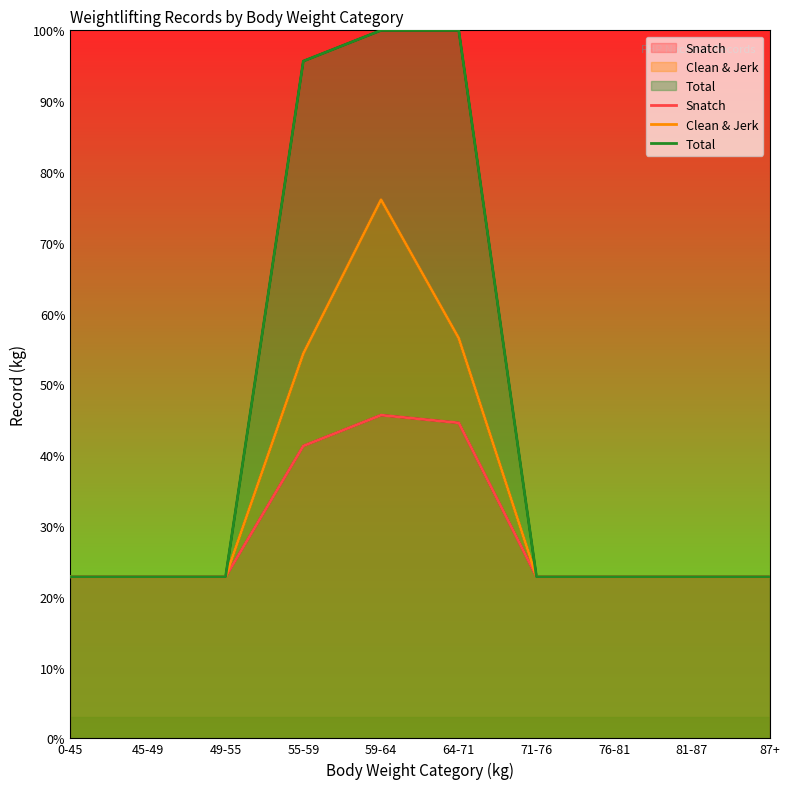

What is the difference between the maximum and minimum values in the Clean & Jerk series?

53.3